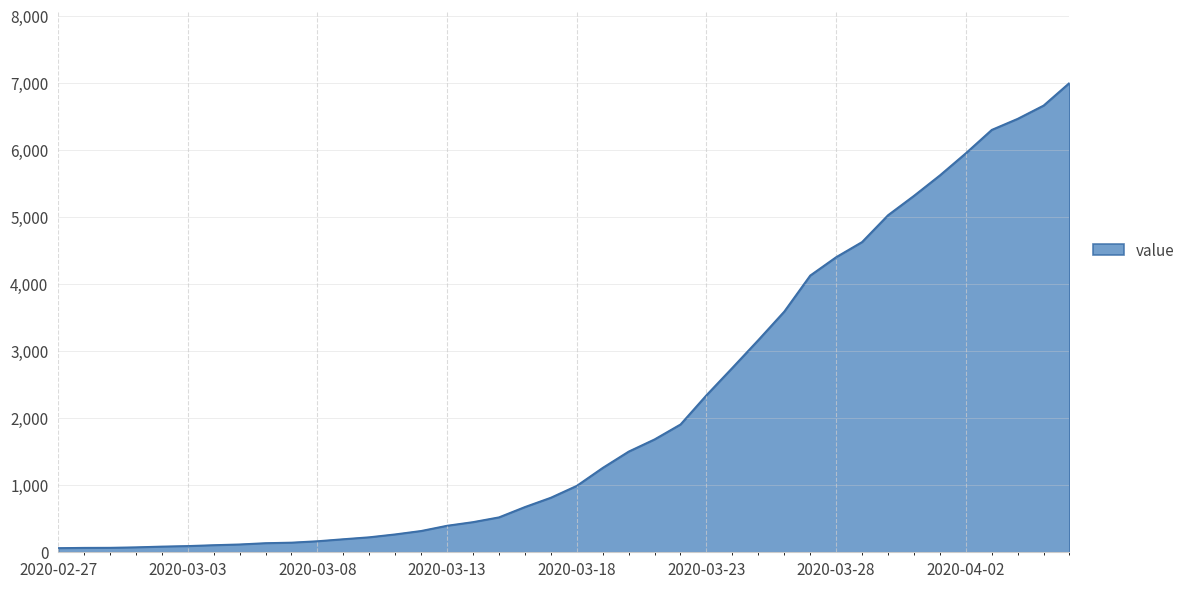

What is the difference between the maximum and minimum values?

6940